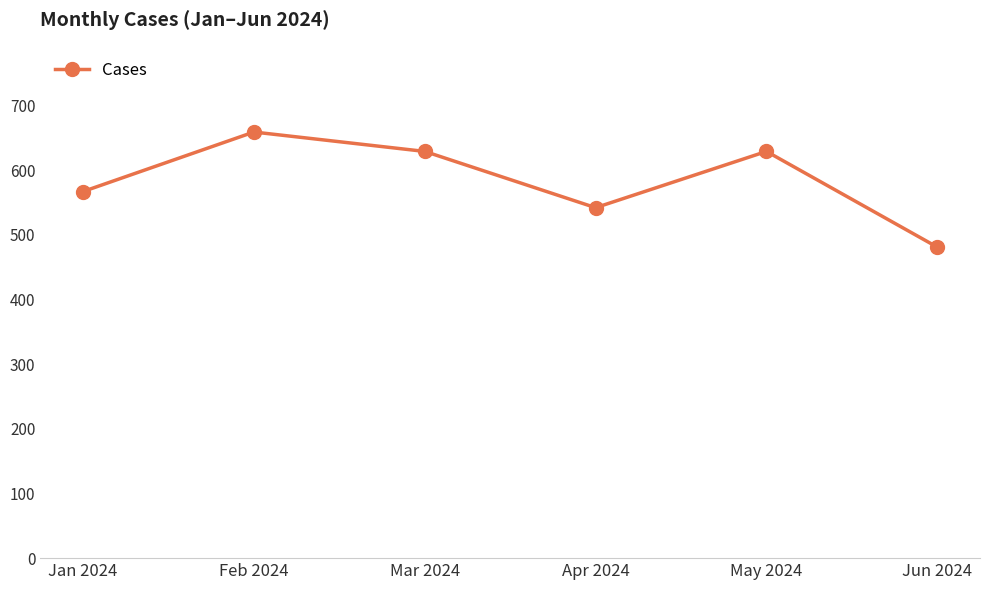

Reading right to left, what are all the values shown in this chart?

481	629	542	629	659	567